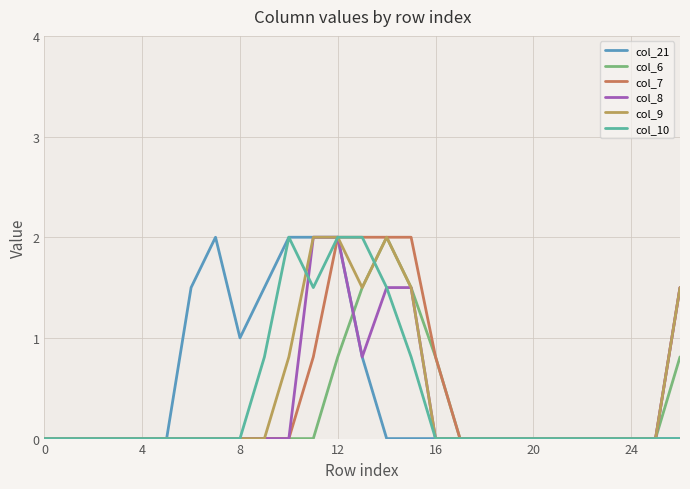

What are all the series names shown in the legend?

col_21, col_6, col_7, col_8, col_9, col_10